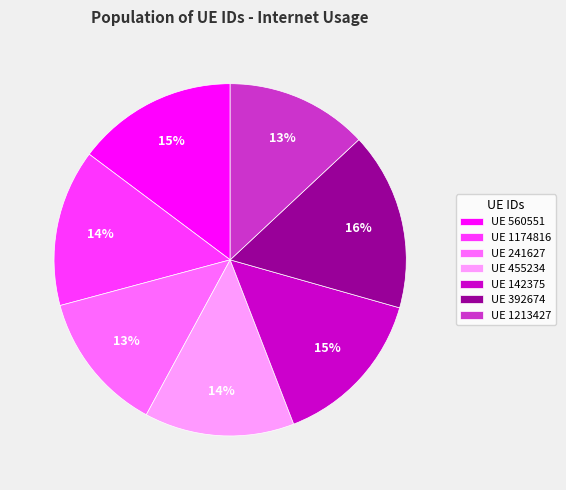

Is there any slice that represents more than half of the pie?

No